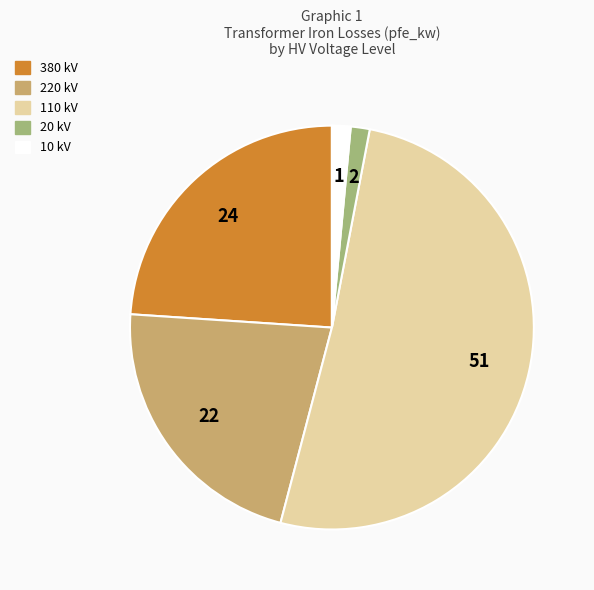

Is there any slice that represents more than half of the pie?

Yes